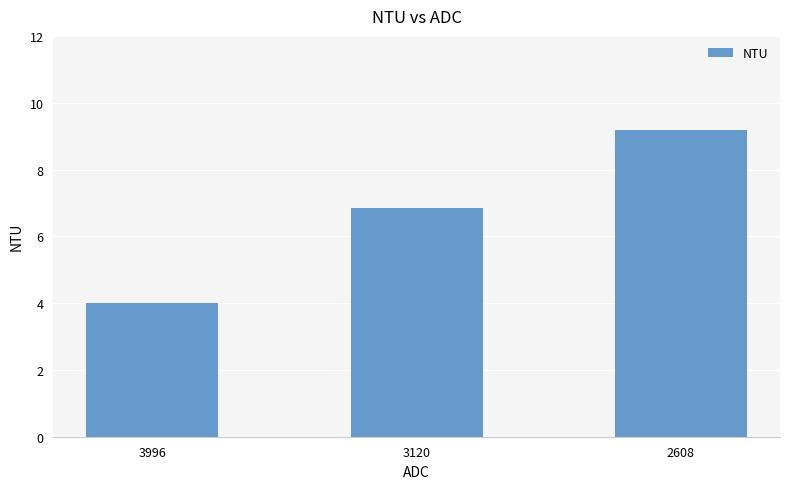

How many bars are there in total?

3